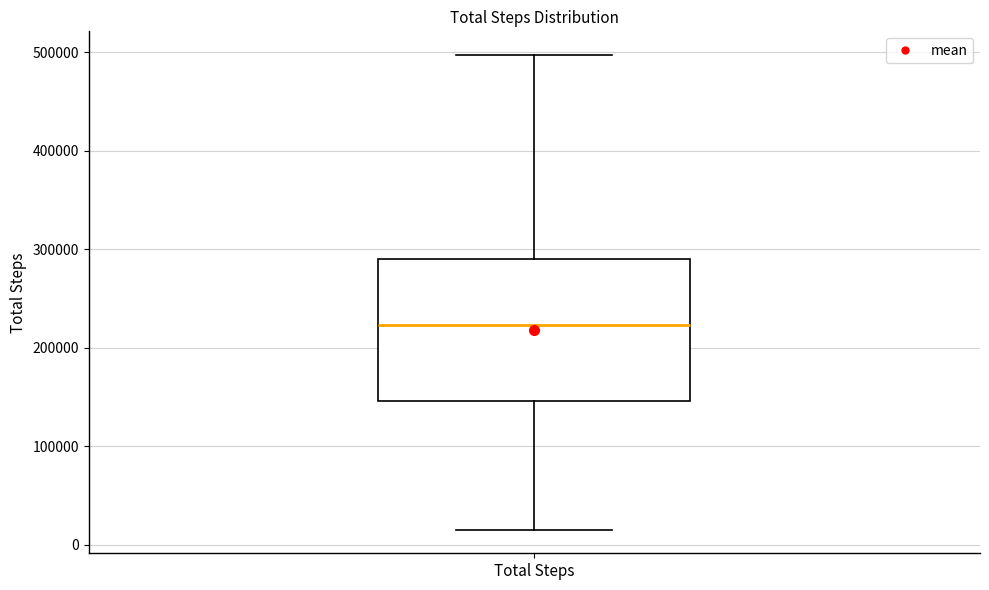

Where does the upper whisker of the box for Total Steps end on the y-axis? The values are not printed on the chart, so give them approximately, as read against the axis.

500000